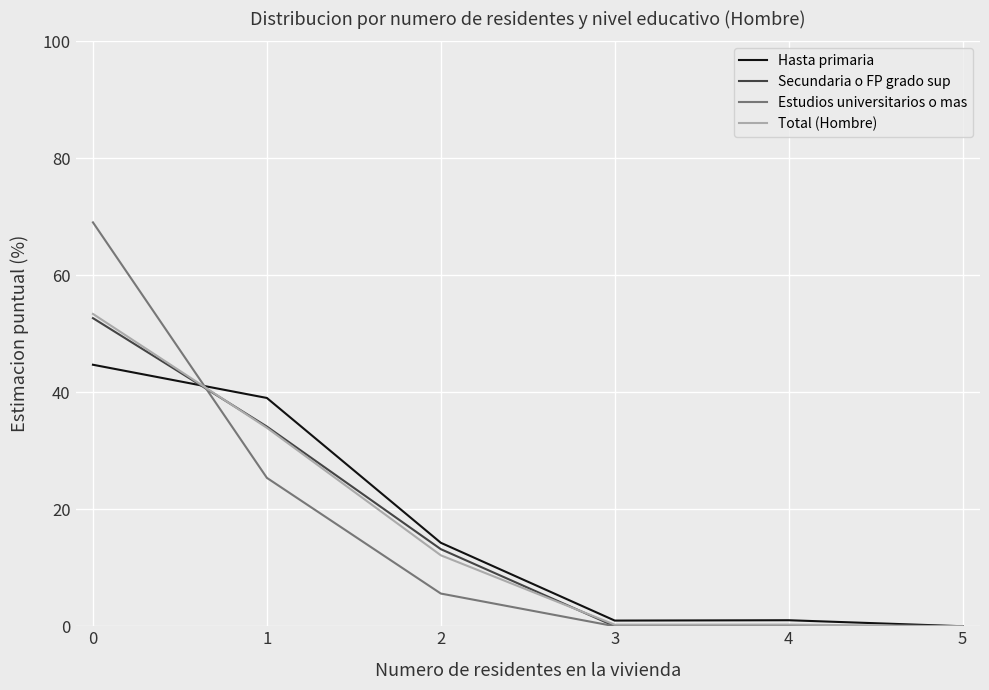

How many values in the Hasta primaria series are below 14?

3